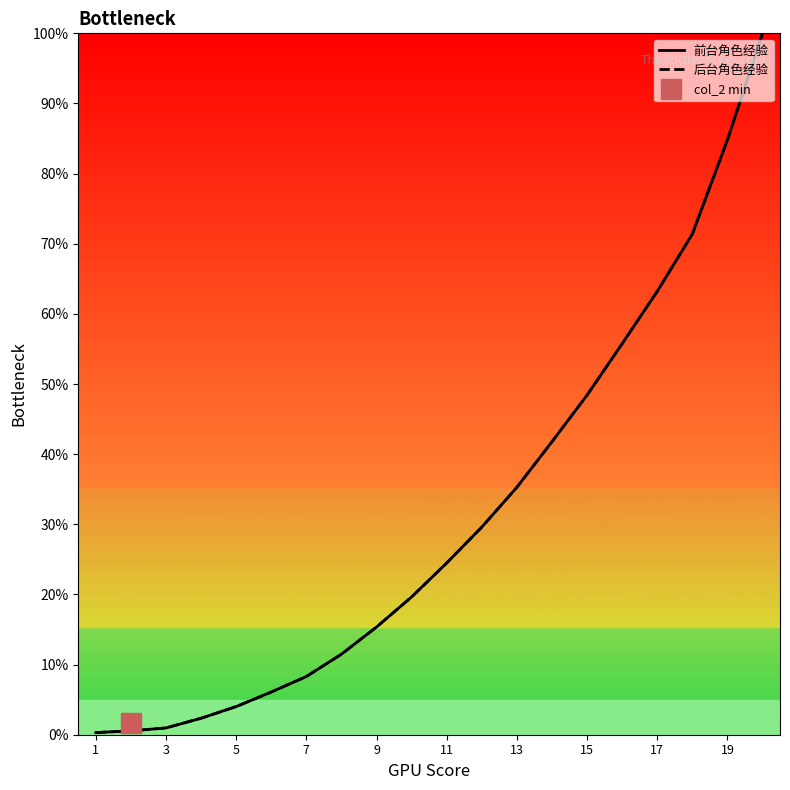

What is the difference between the maximum and minimum values in the 后台角色经验 series?

99.7